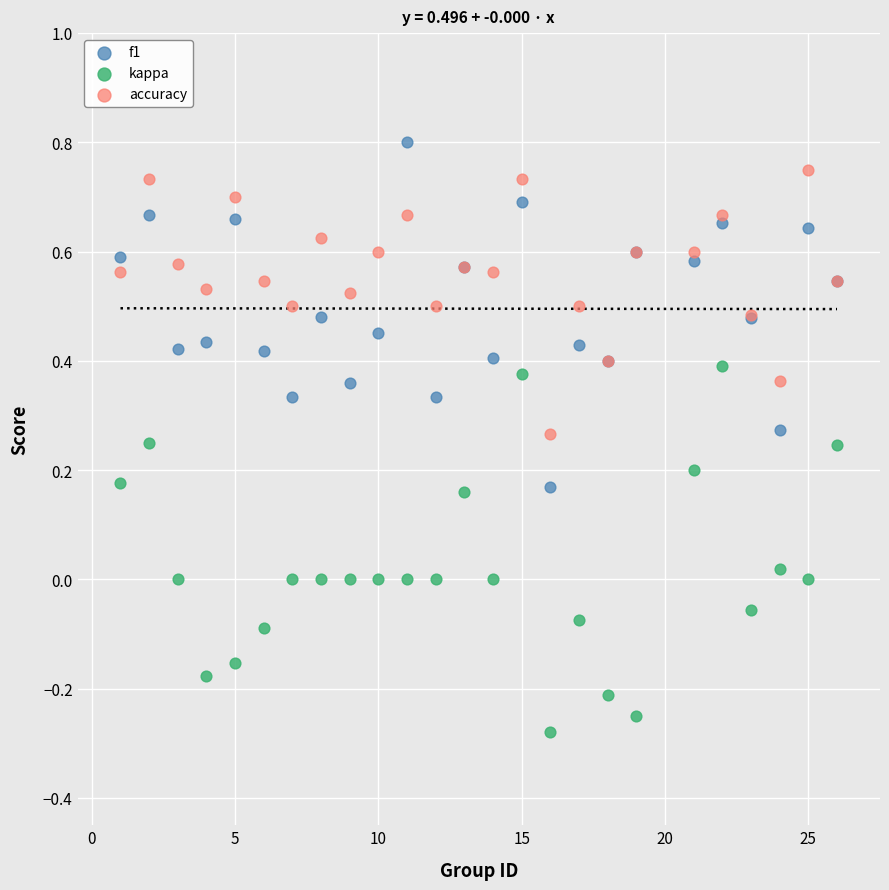

Which series reaches the maximum Y coordinate?

f1